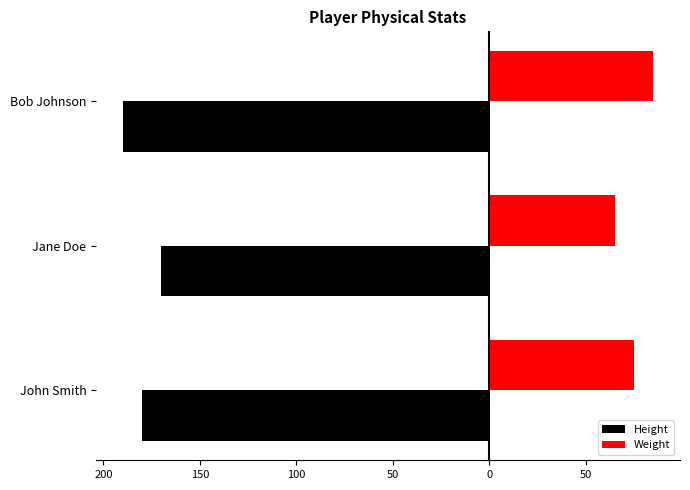

What are all the series names shown in the legend?

Height, Weight